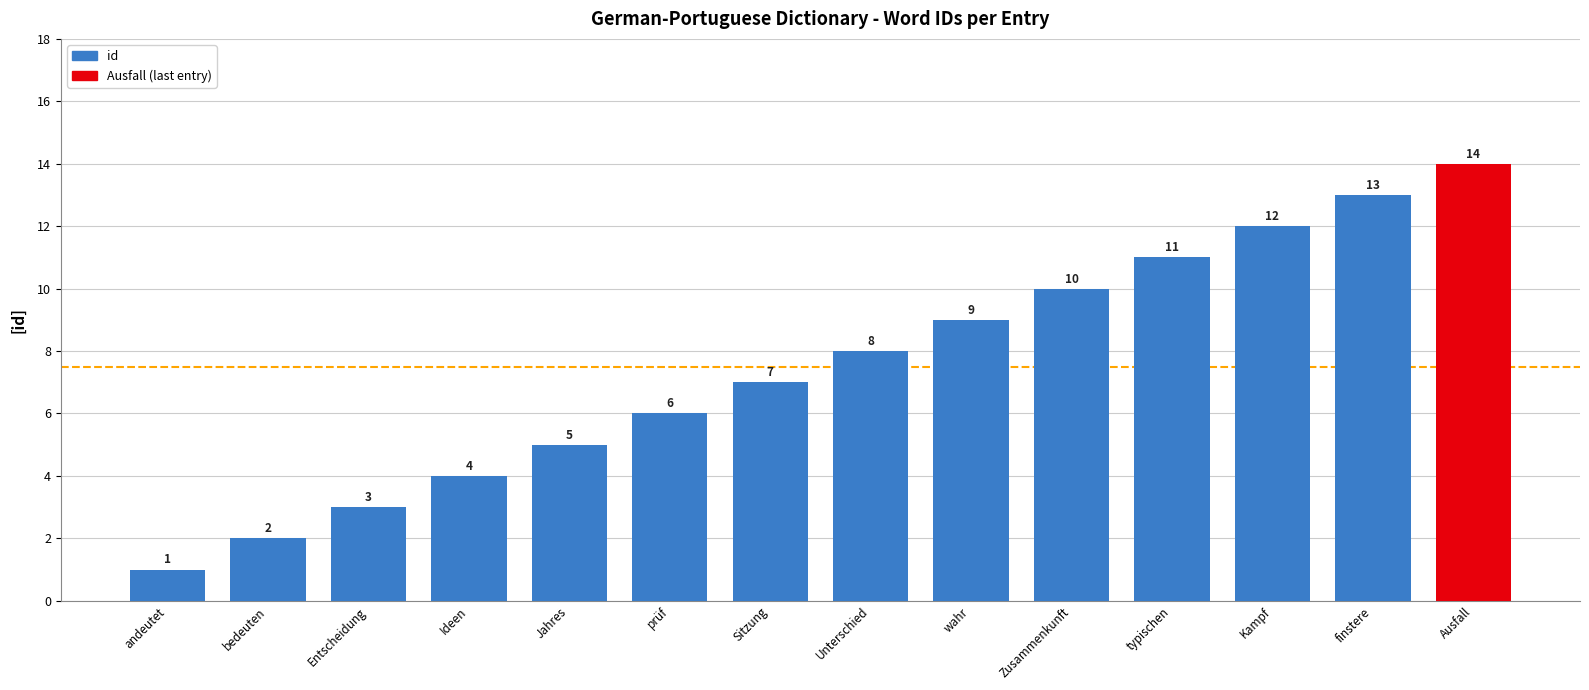

What is the approximate value at Kampf?

12